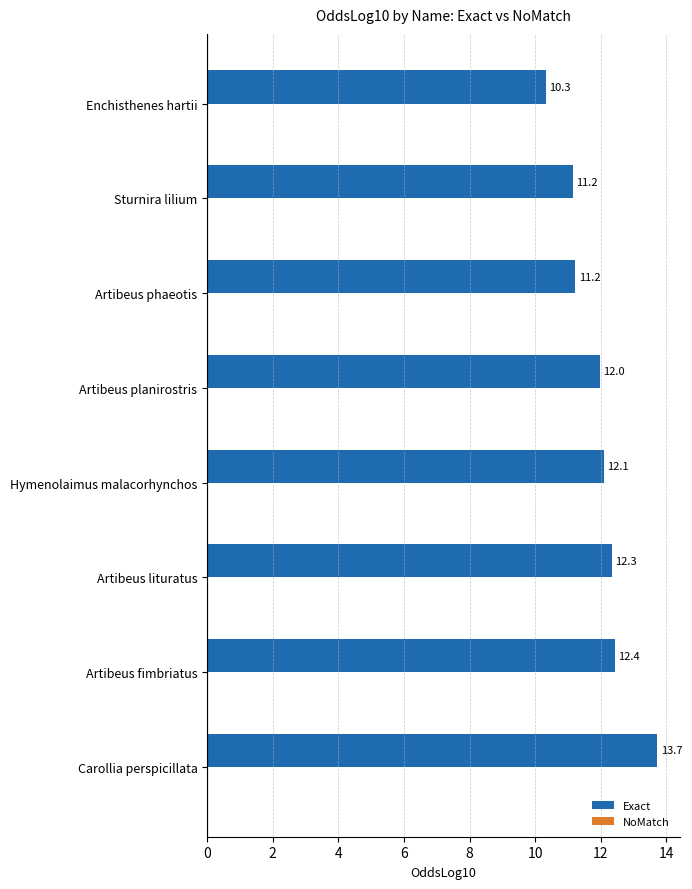

What is the greatest value displayed?

13.7